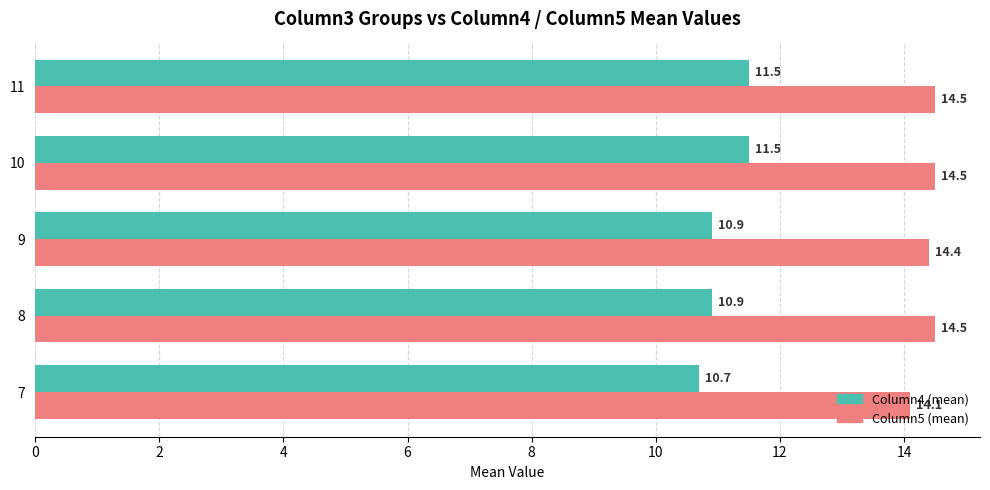

What is the difference between the highest and lowest values at 10?

3.0